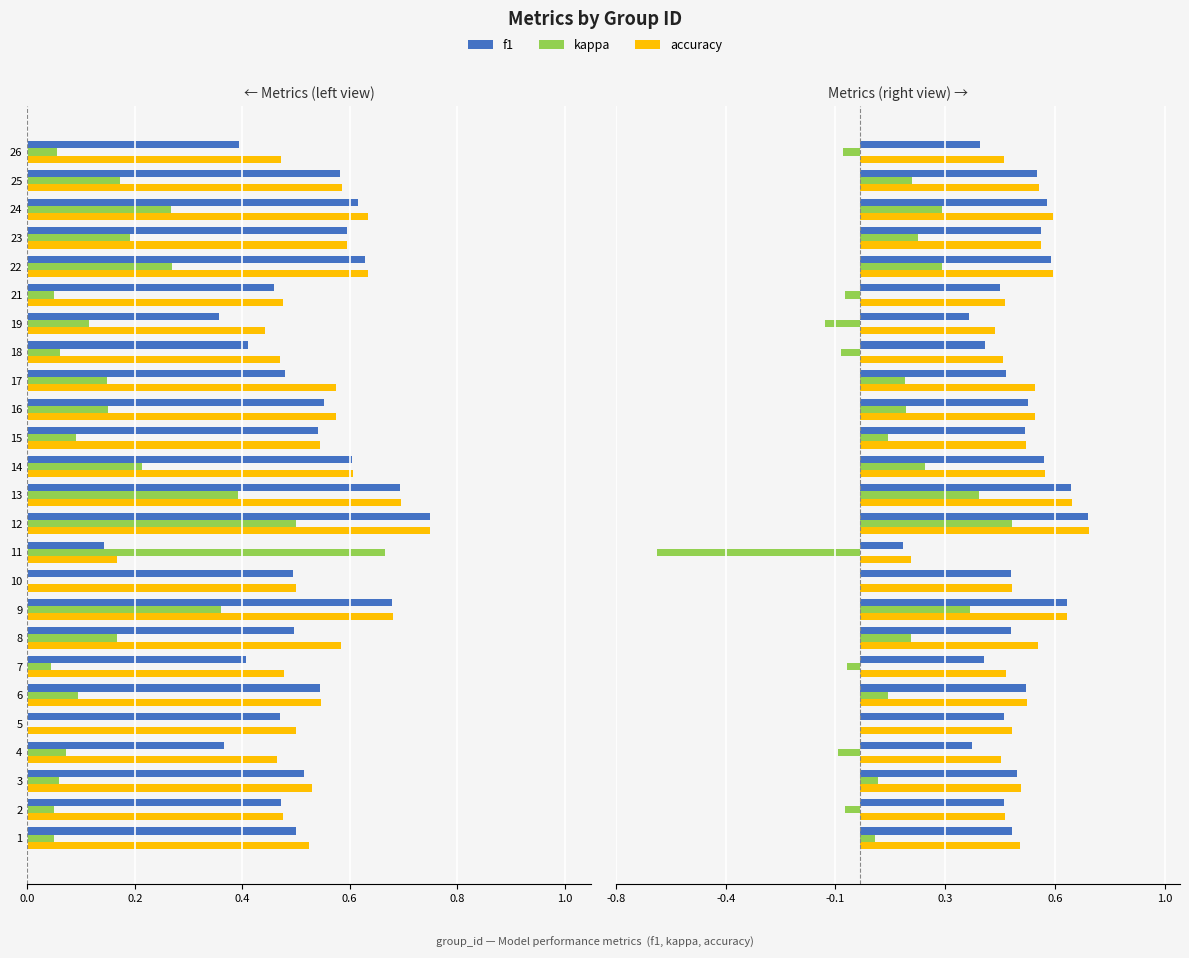

At which label is f1 closest to 0?

11